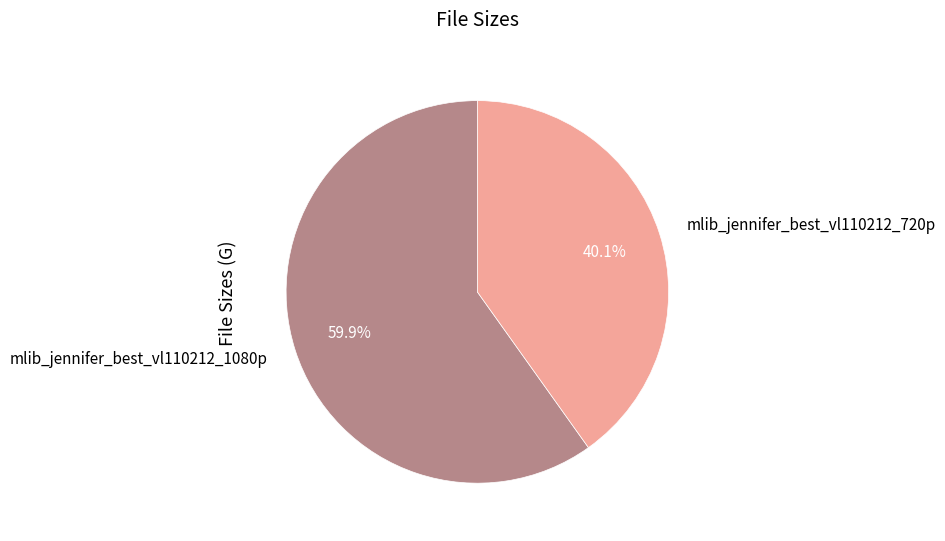

Which has a higher value, mlib_jennifer_best_vl110212_720p or mlib_jennifer_best_vl110212_1080p?

mlib_jennifer_best_vl110212_1080p